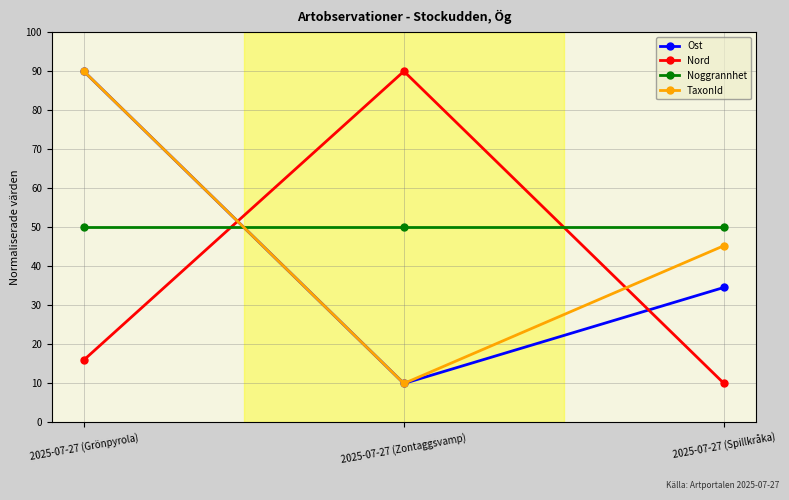

Which category has the lowest value in the TaxonId series?

2025-07-27 (Zontaggsvamp)